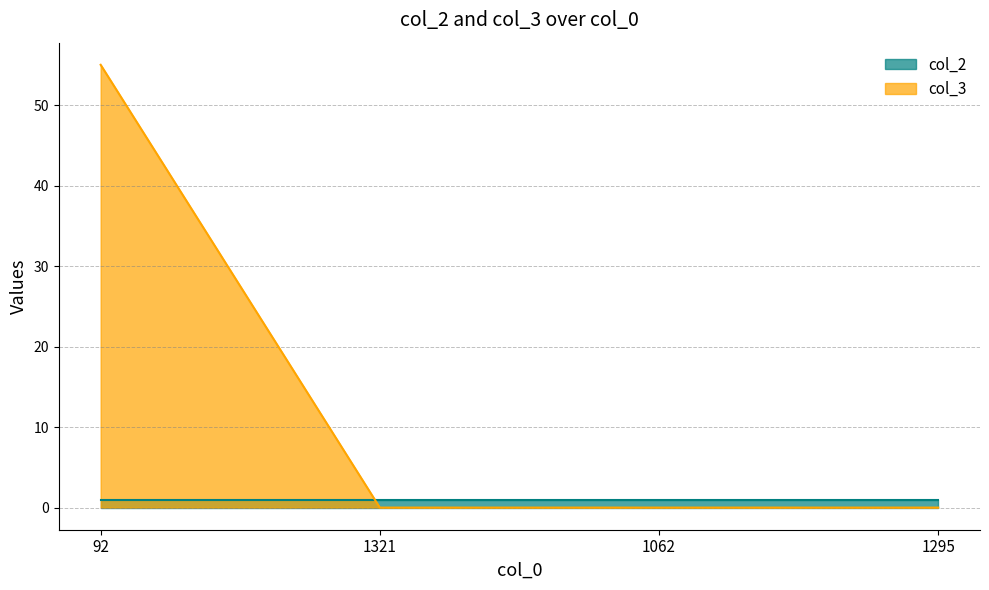

The value at 1062 is 22. True or false?

False